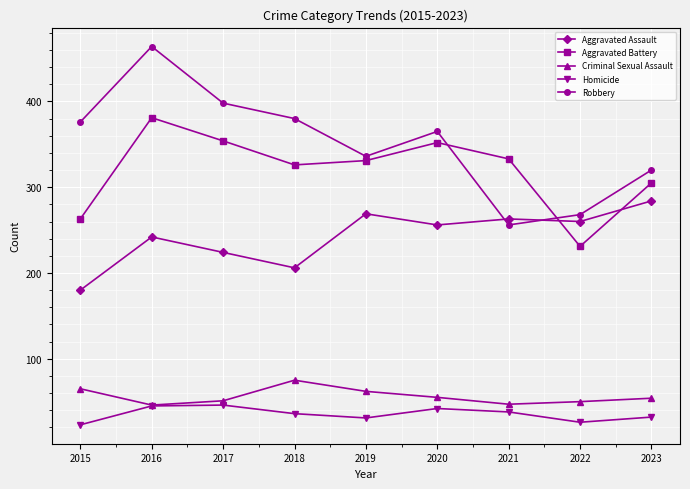

Where is Criminal Sexual Assault nearest to the value 60?

2019